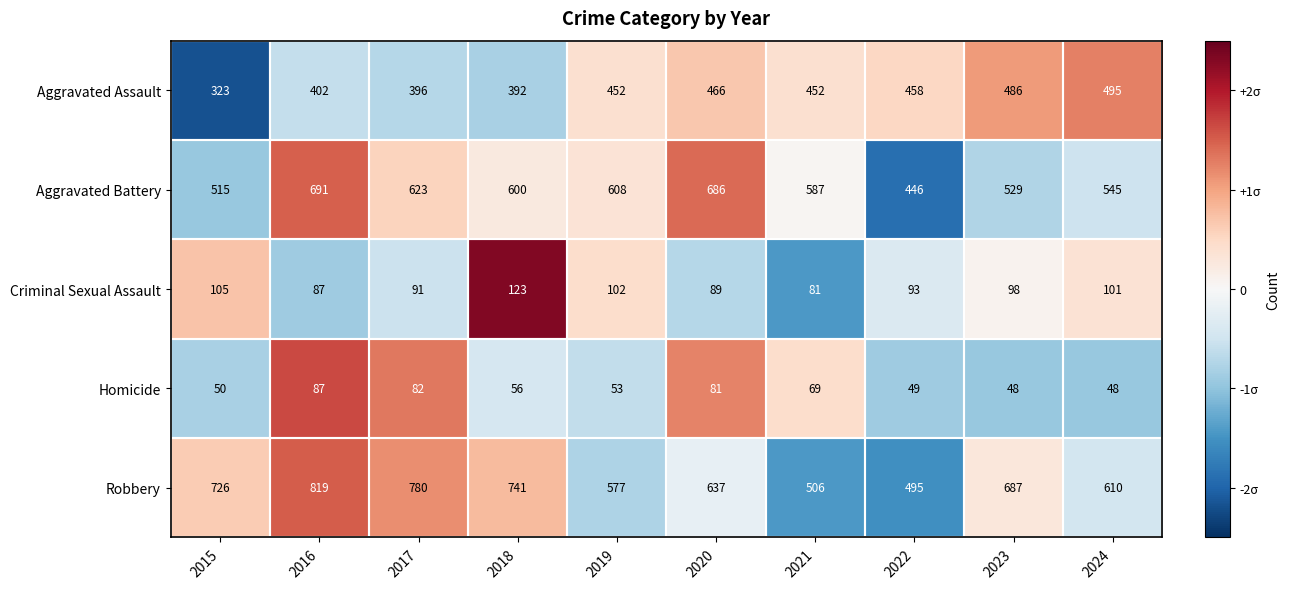

Between 2017 and 2020, which series saw the biggest shift?

Robbery